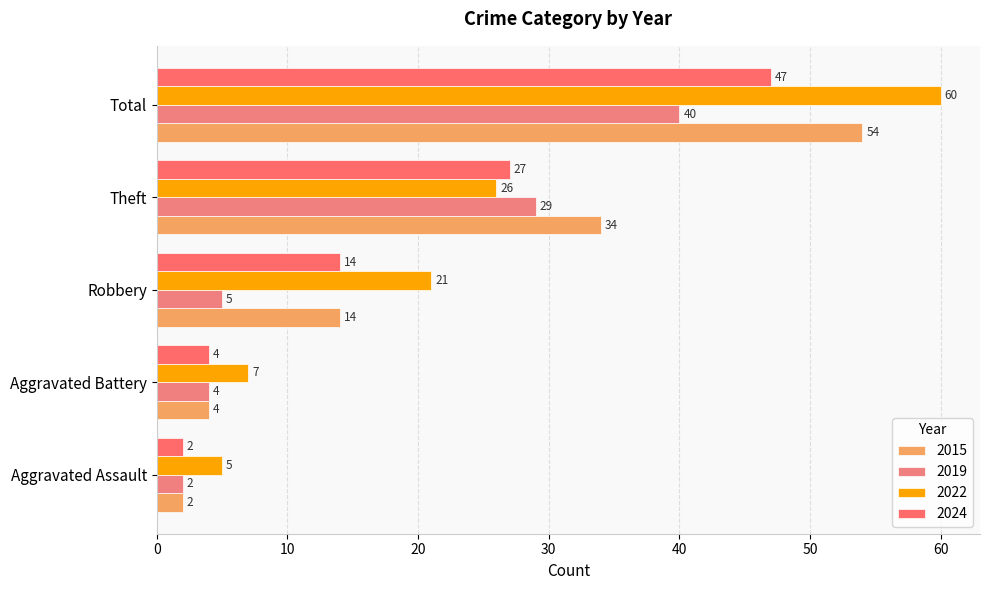

Count the number of data series in this chart.

4